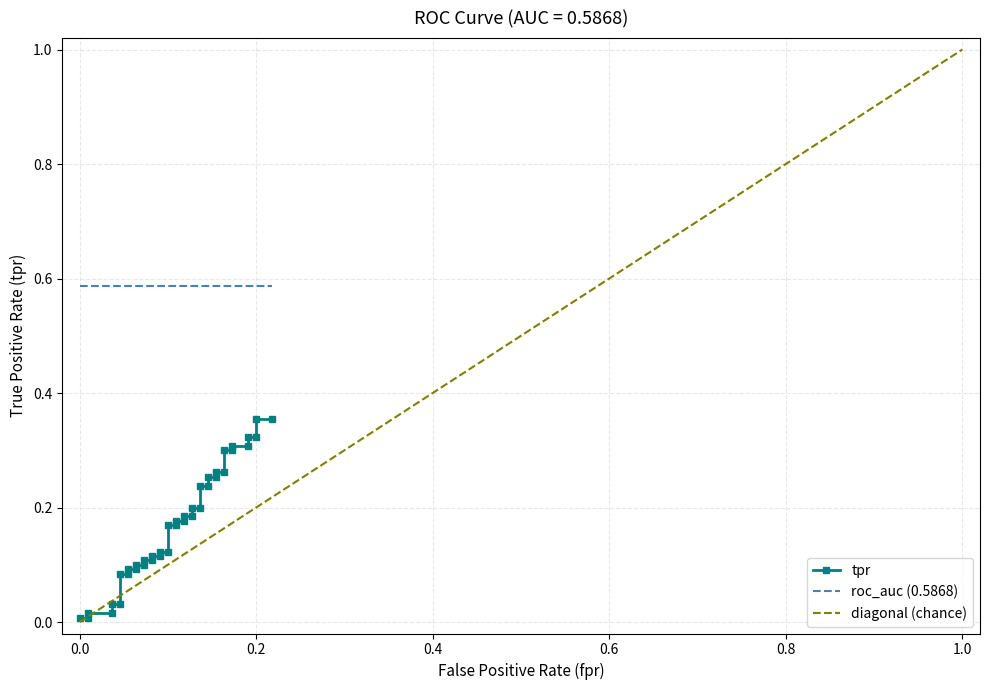

What is the value of the diagonal (chance) point at the 31st from the left?

0.8